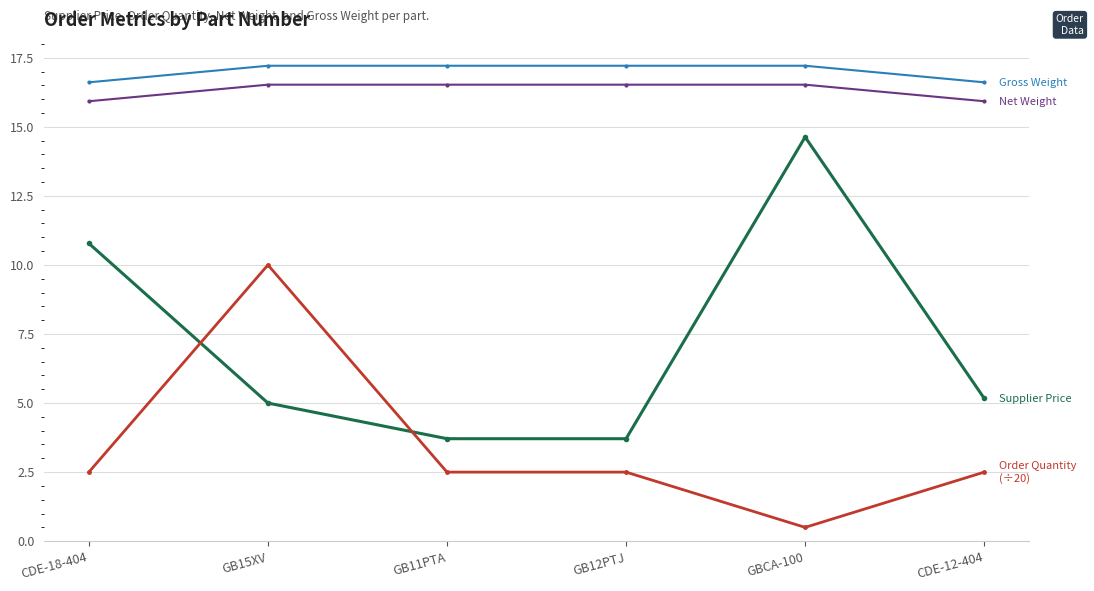

What is the minimum value shown in the chart?

0.5